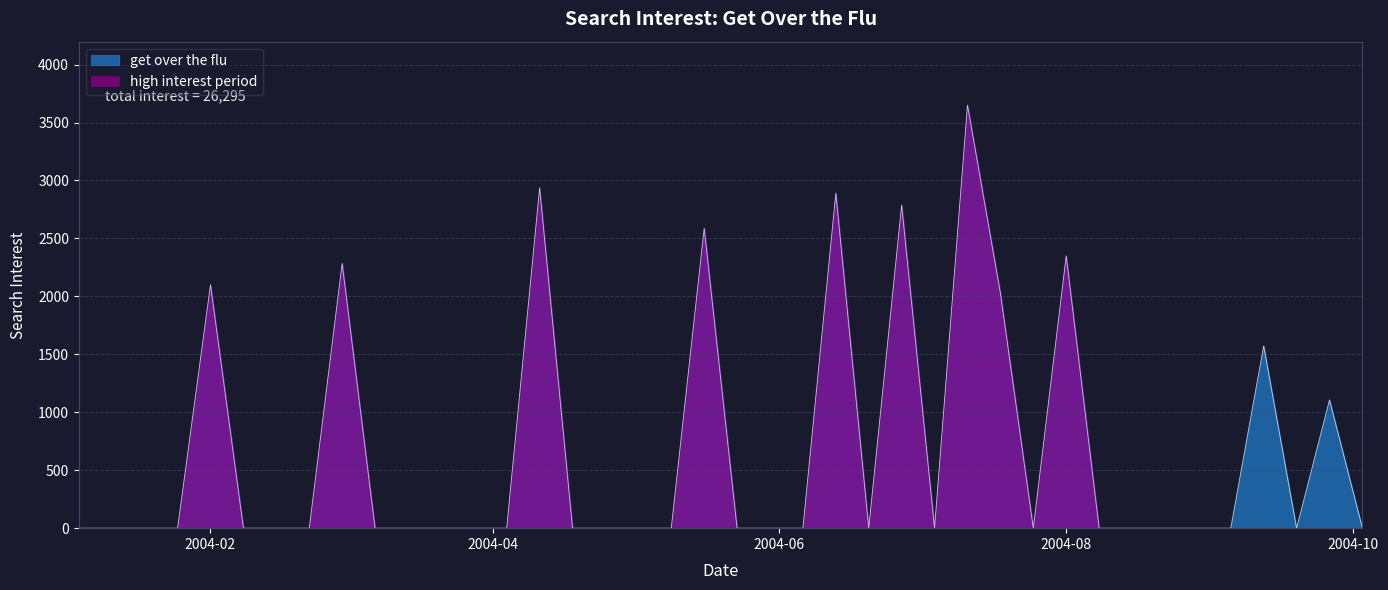

What is the sum of all values?

26295.0